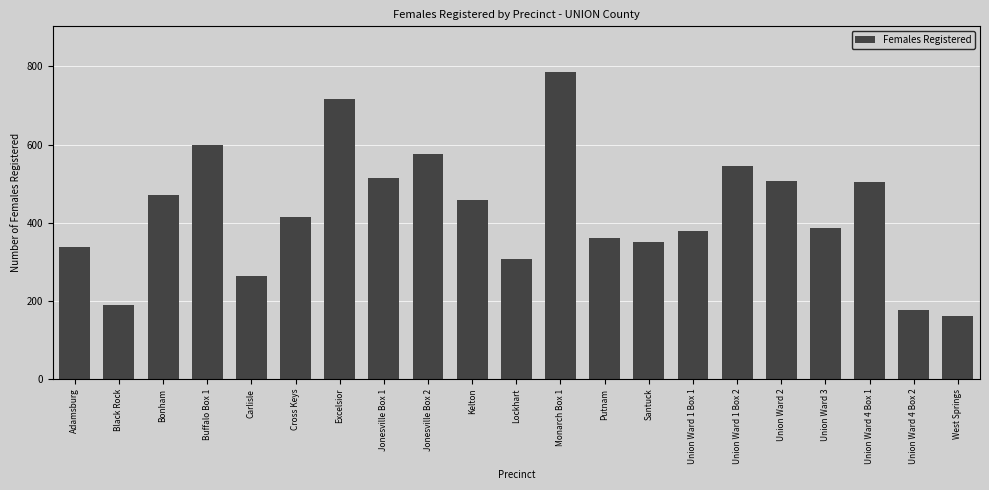

What is the smallest value displayed?

161